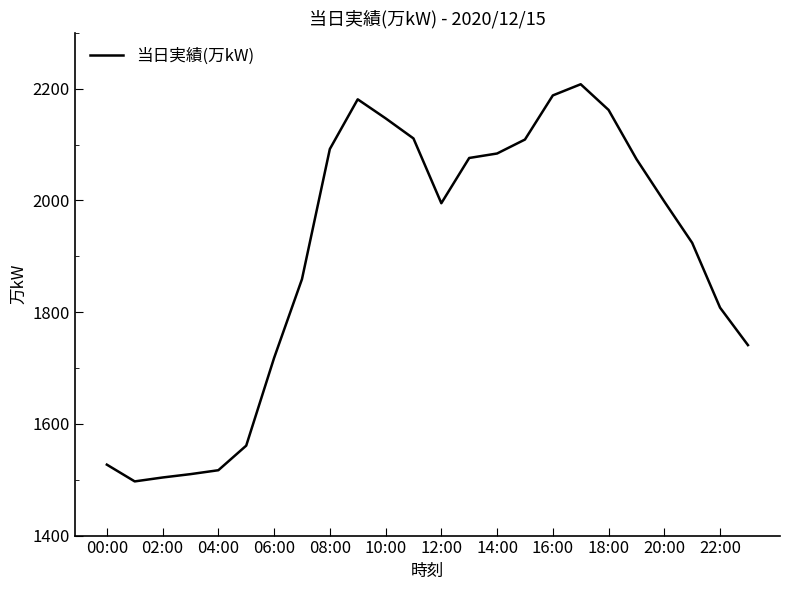

What is the greatest value displayed?

2208